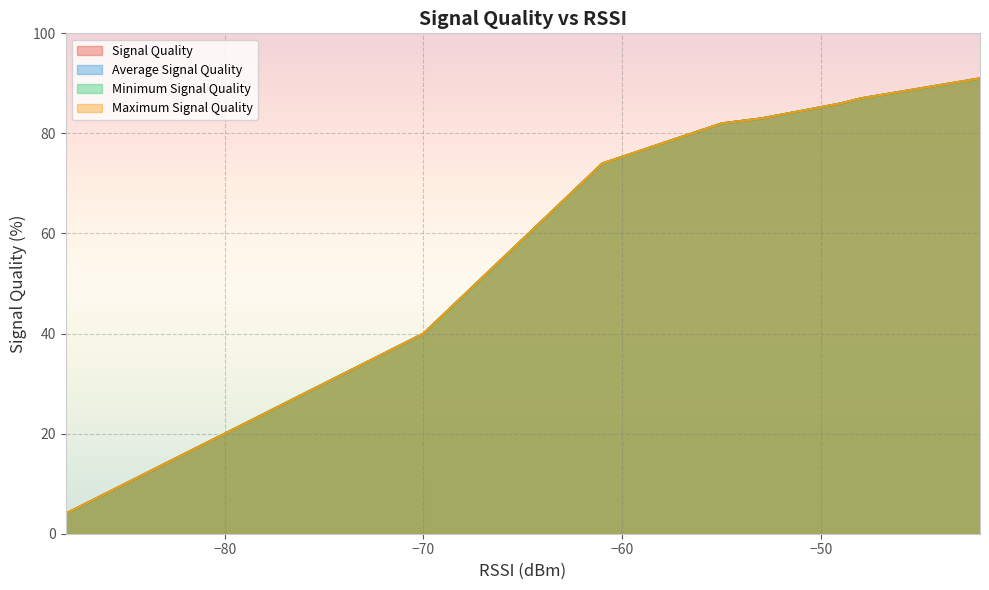

True or false: Minimum Signal Quality has more than 0 interior local peaks.

False